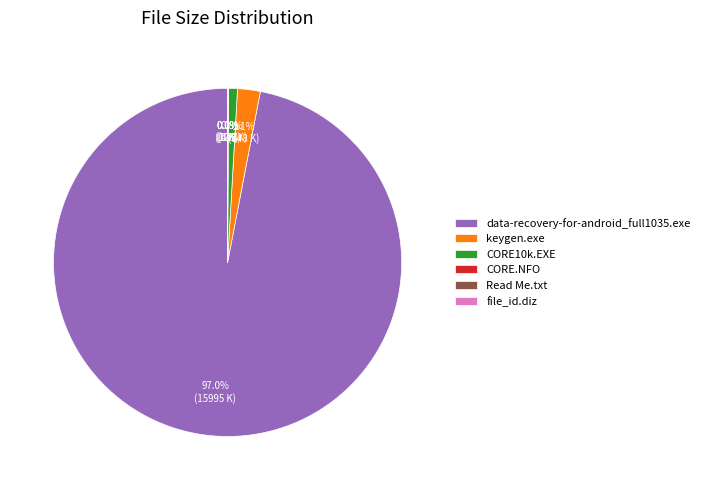

What is the ratio of the value at data-recovery-for-android_full1035.exe to the value at CORE10k.EXE?

118.9